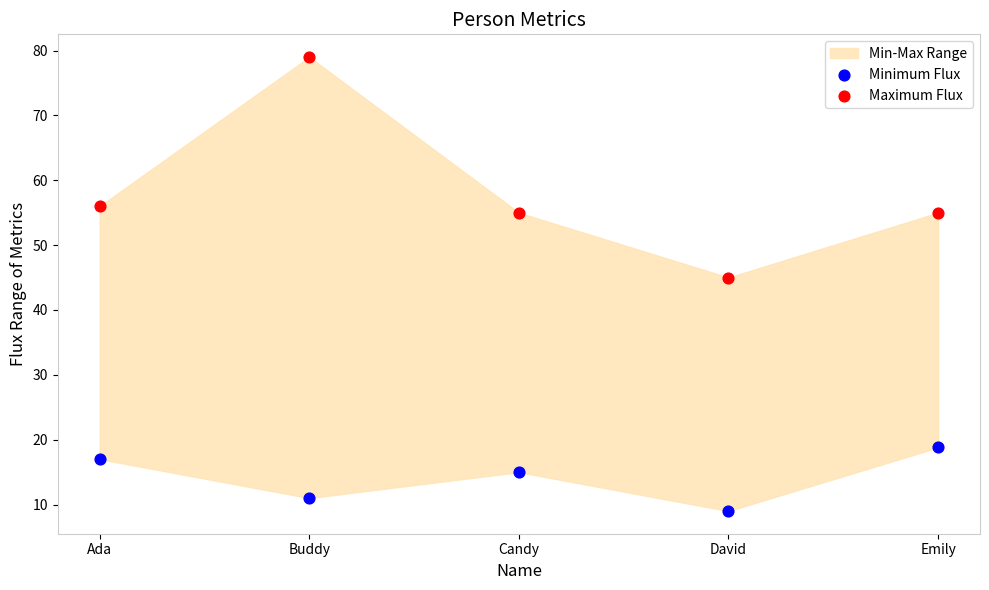

Across all series, what Y value is closest to 44?

45.0